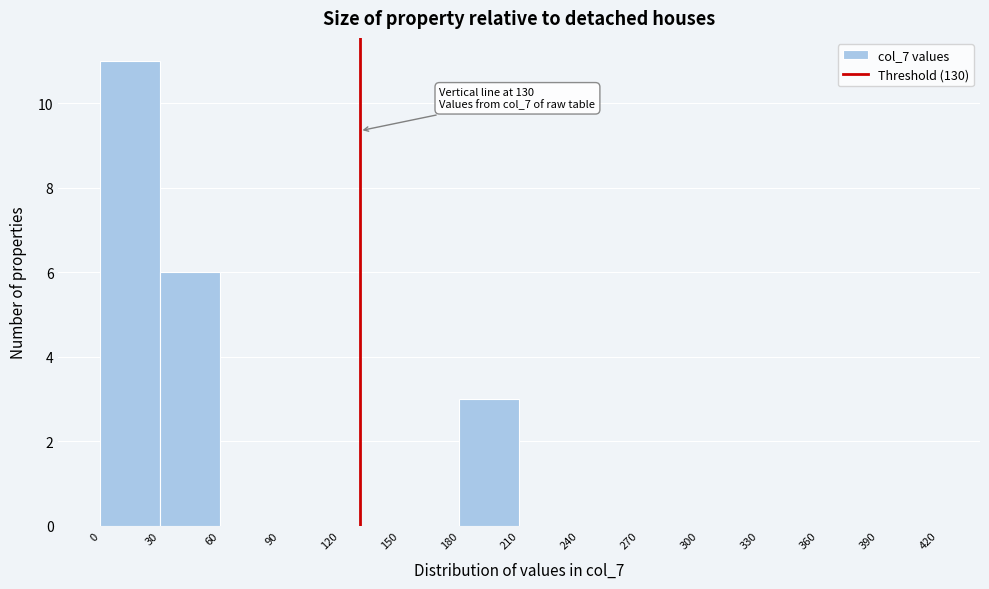

Over which range of the x-axis is the bar tallest?

0 to 30